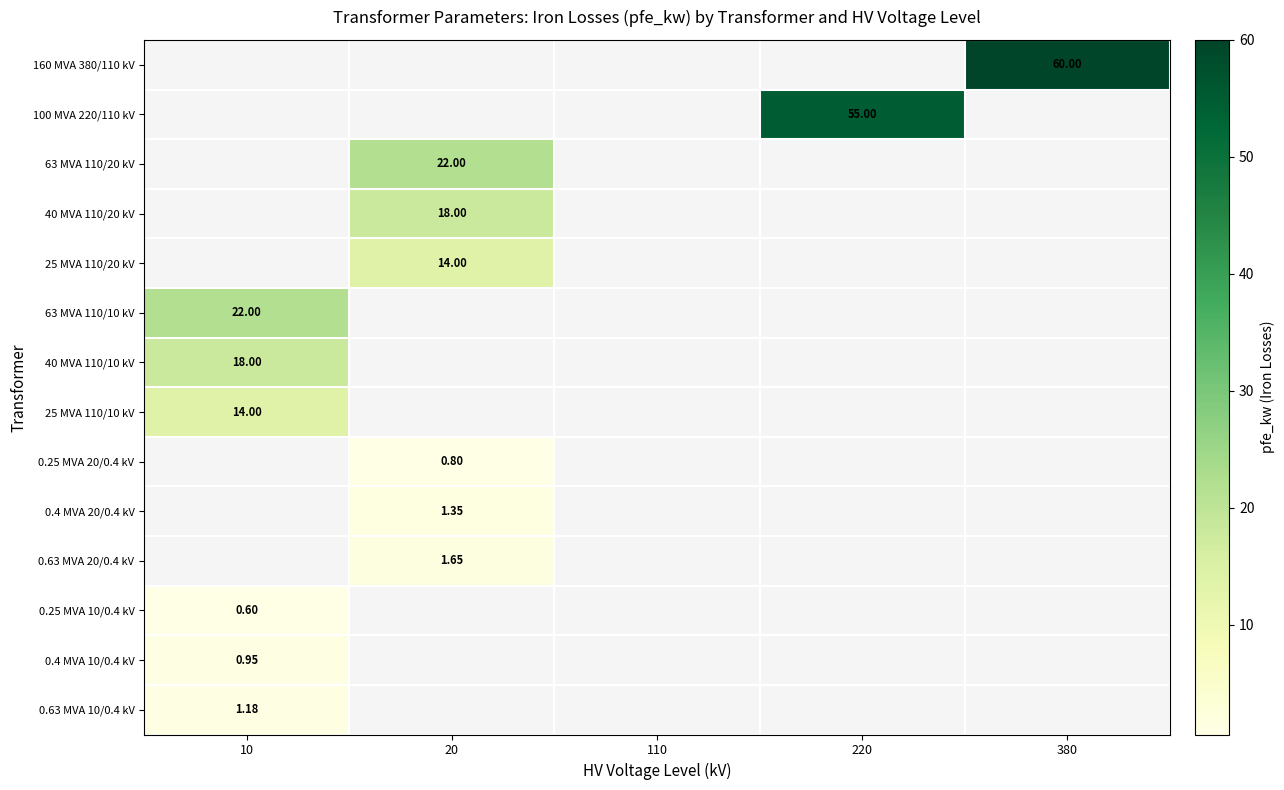

The 25 MVA 110/20 kV series shows 14.0 at 20. True or false?

True